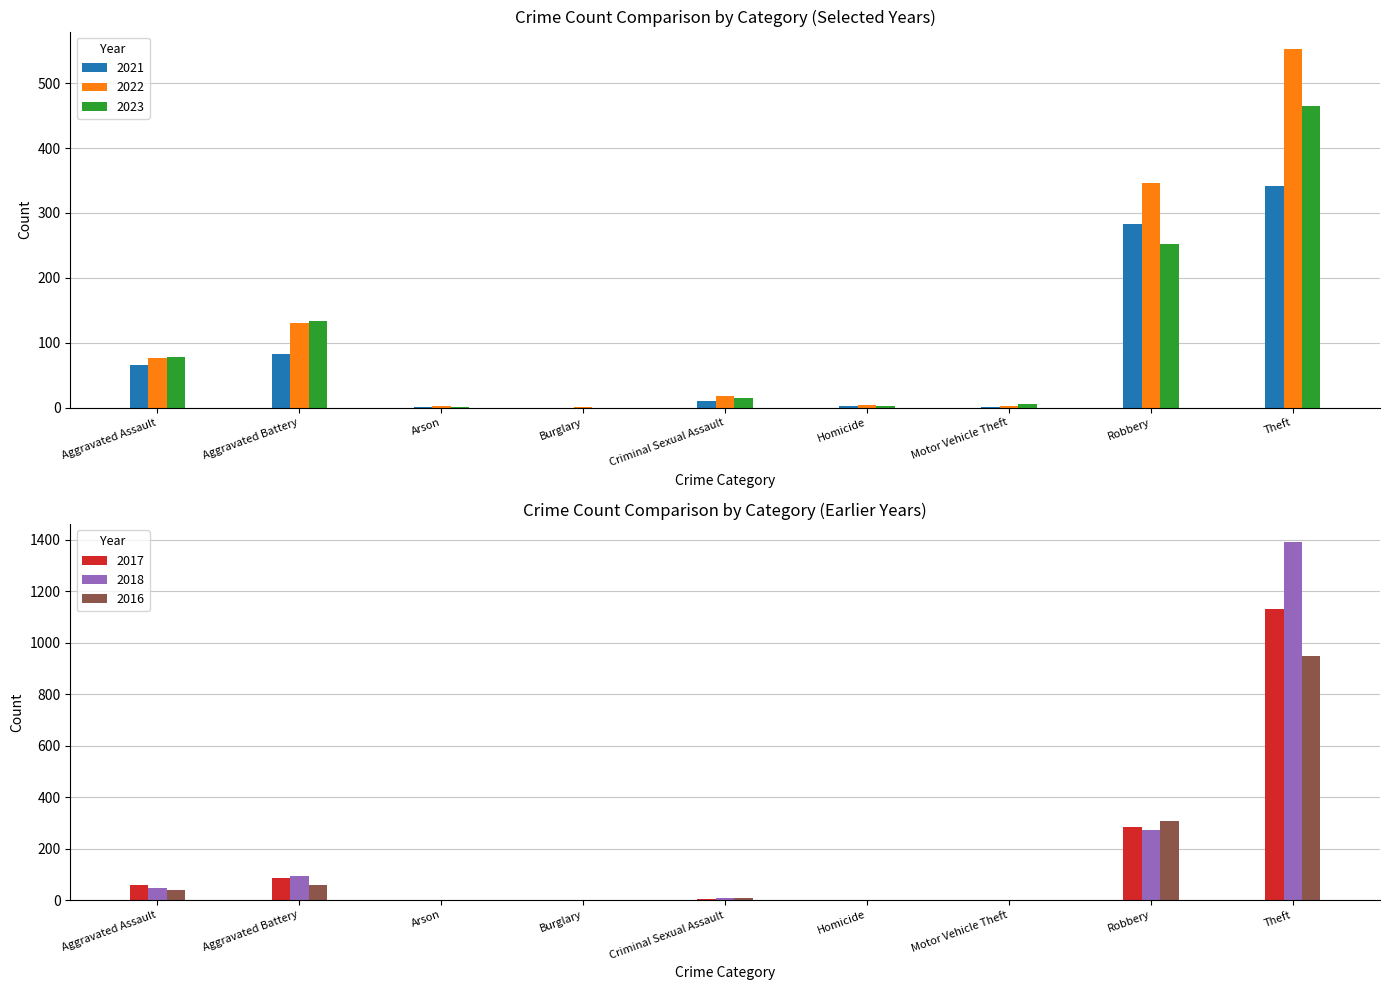

At which label does 2017 reach its peak?

Theft